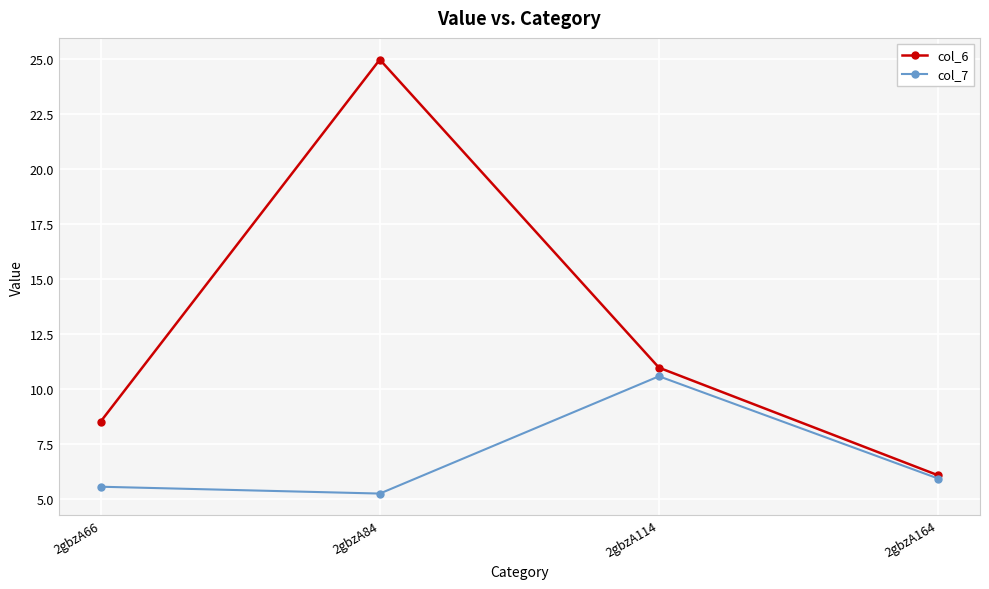

True or false: col_7 has a value of 7.8 at 2gbzA164.

False